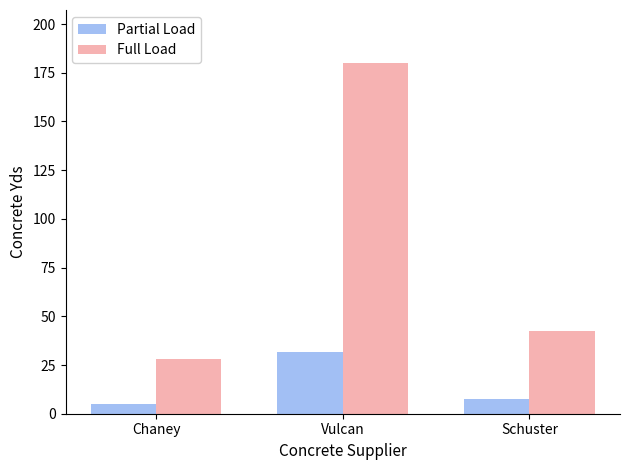

Rank the series by their maximum value, from highest to lowest.

Full Load, Partial Load